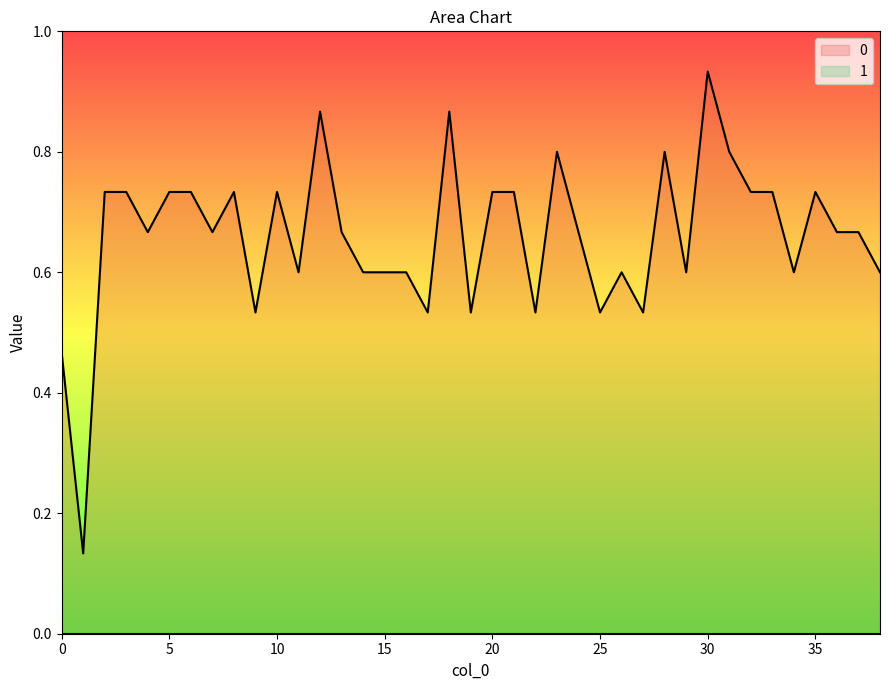

Reading left to right, list all the values displayed in this chart.

0.5	0.1	0.7	0.7	0.7	0.7	0.7	0.7	0.7	0.5	0.7	0.6	0.9	0.7	0.6	0.6	0.6	0.5	0.9	0.5	0.7	0.7	0.5	0.8	0.7	0.5	0.6	0.5	0.8	0.6	0.9	0.8	0.7	0.7	0.6	0.7	0.7	0.7	0.6